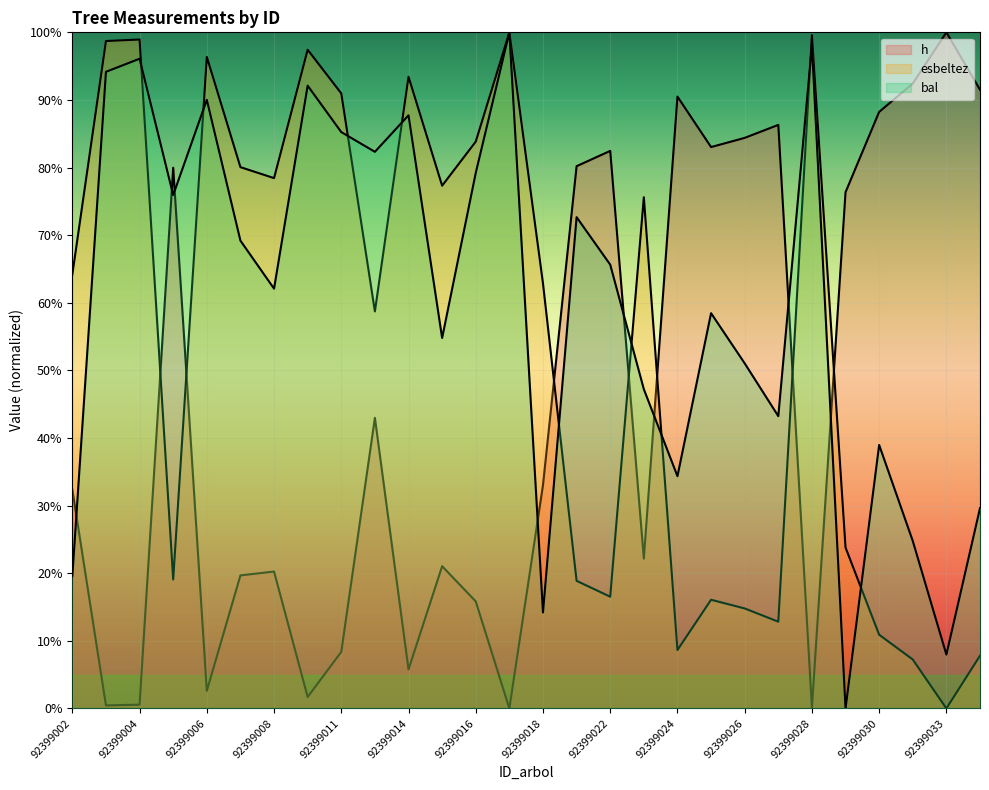

What is the value of the bal point at the 27th from the left?

8.0